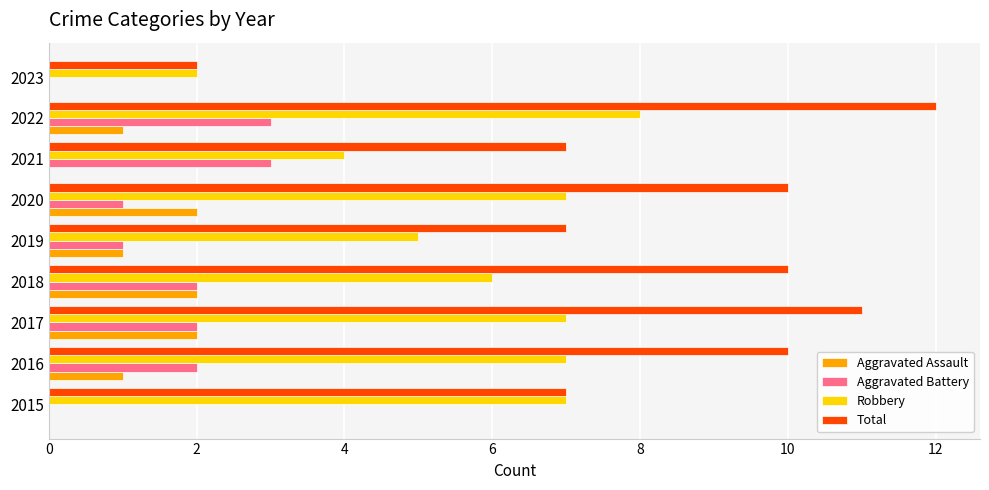

What is the sum of all Aggravated Battery values?

14